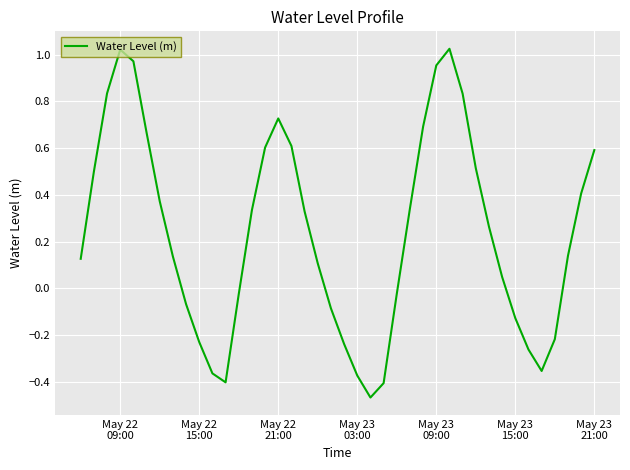

What is the difference between the maximum and second lowest values?

1.4